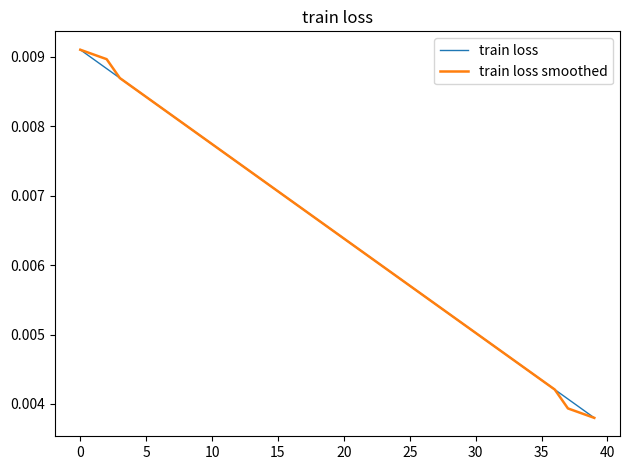

Rank the series by their maximum value, from lowest to highest.

train loss, train loss smoothed